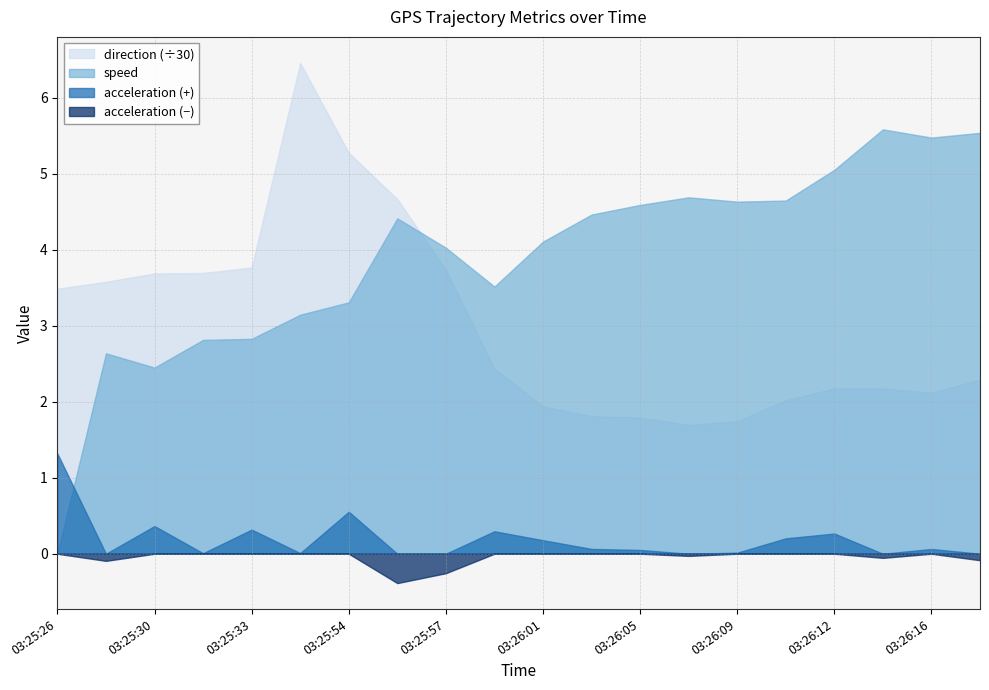

How many intersections are there between speed and acceleration?

1